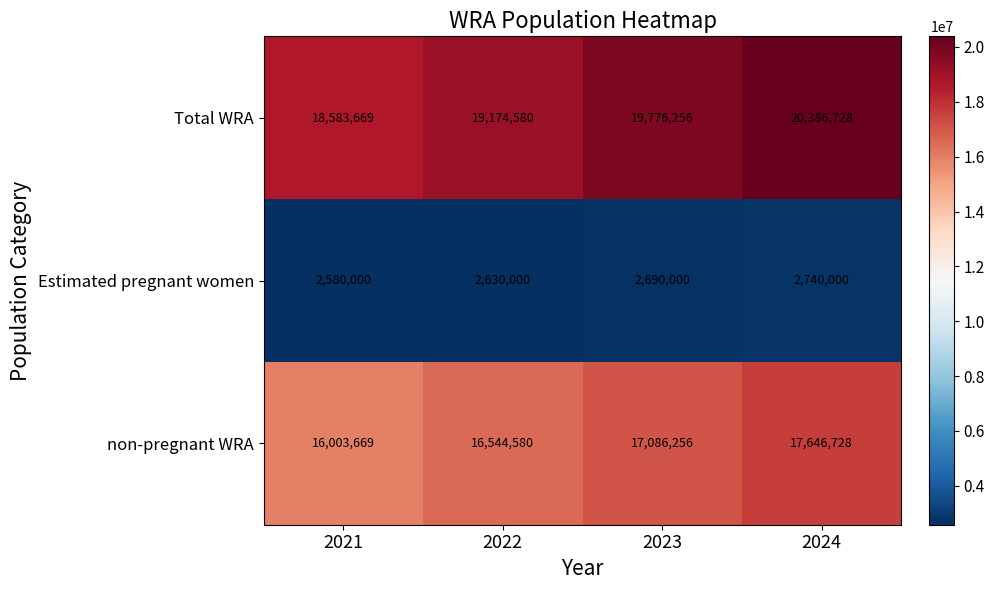

The value of non-pregnant WRA at 2023 is 17086256. True or false?

True